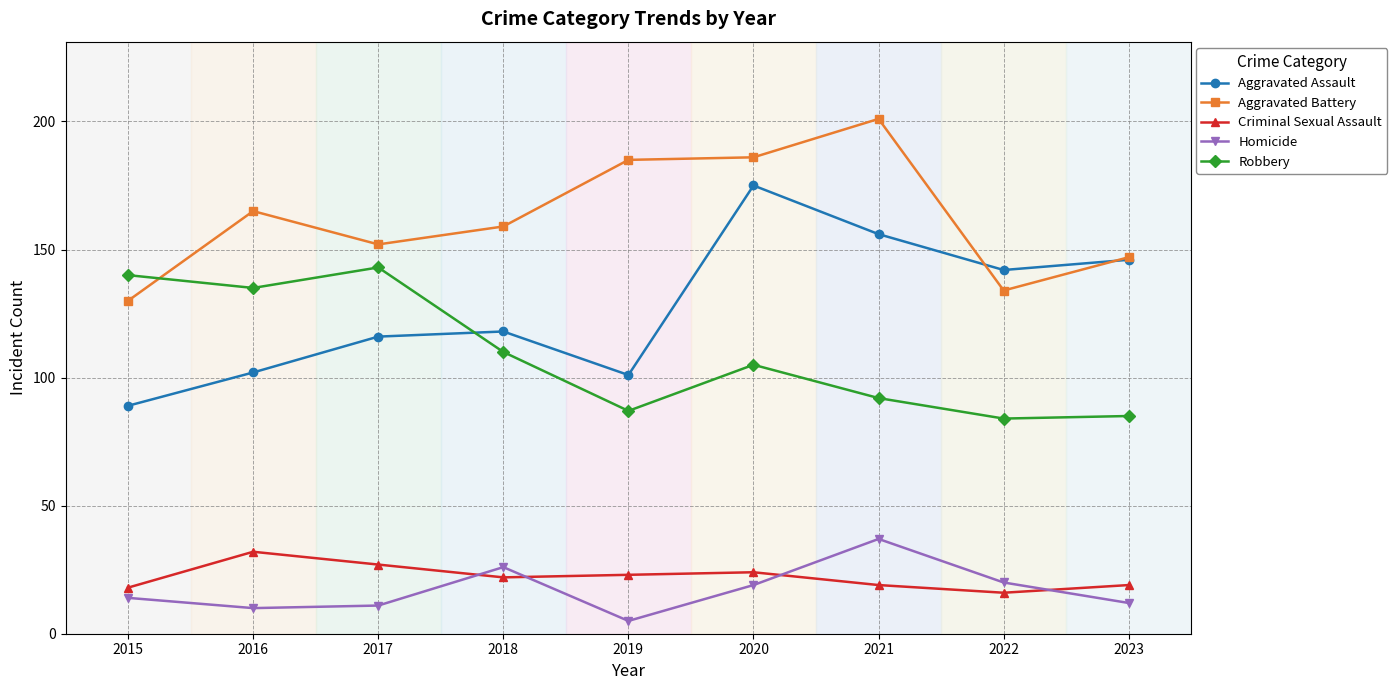

What is the minimum value for Robbery?

84